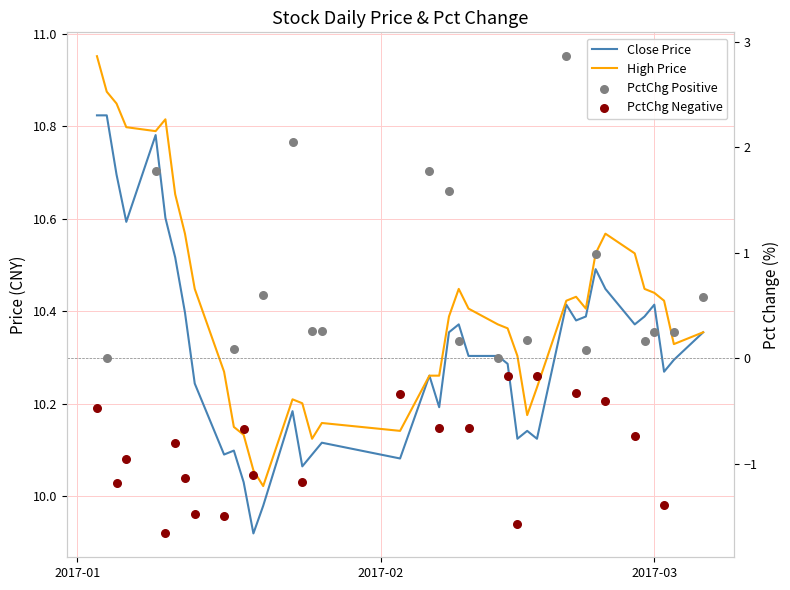

At how many categories does at least one series exceed 10?

40